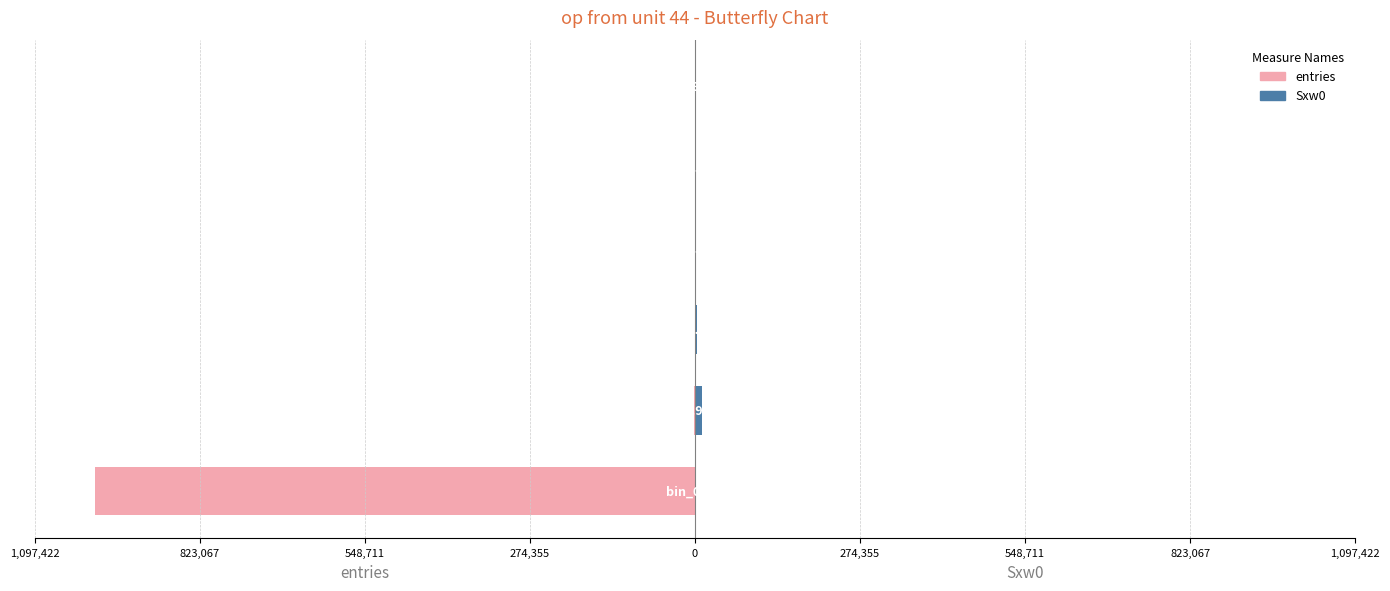

What is the value of the Sxw0 bar at the 4th from the left?

412